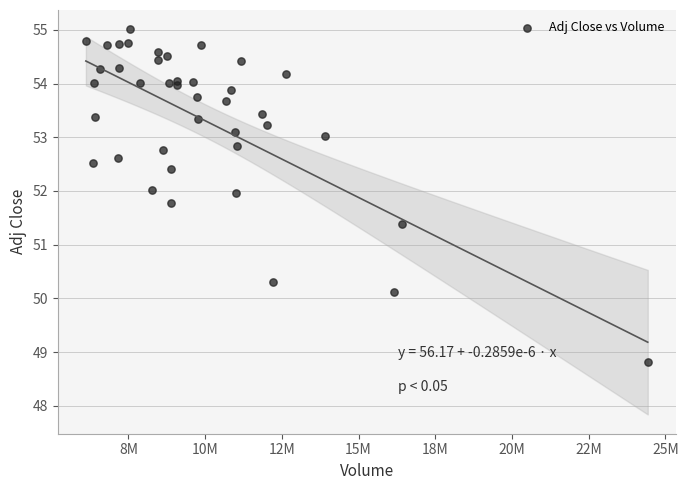

What is the range of Y values (max minus min)?

6.2